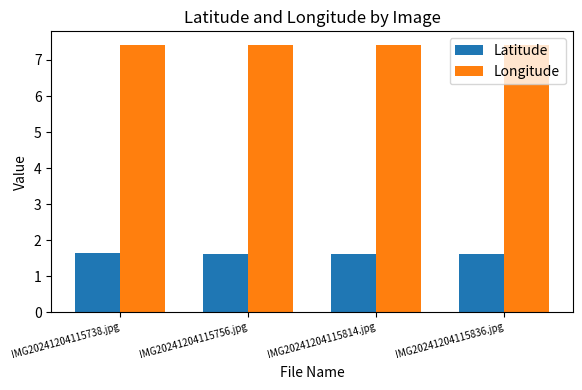

What is the difference between the highest and lowest values at IMG20241204115756.jpg?

5.8